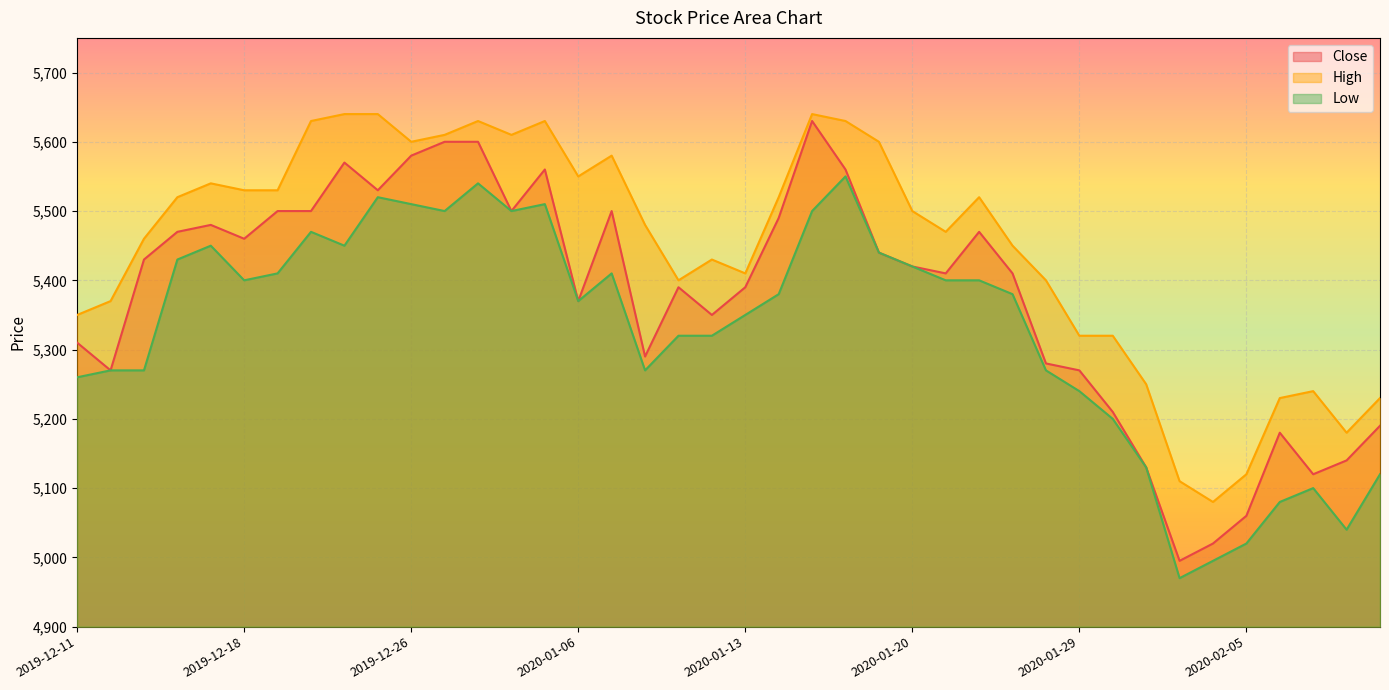

Where is Low nearest to the value 5260?

2019-12-11